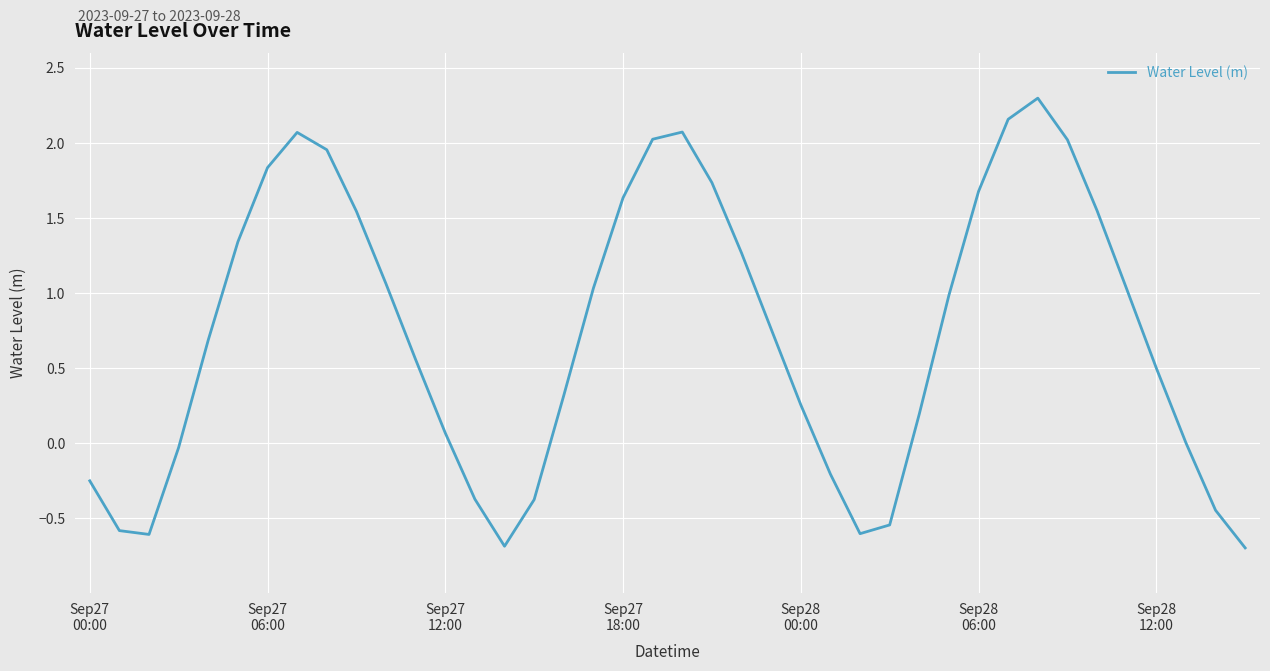

What is the difference between the maximum and minimum values?

3.0